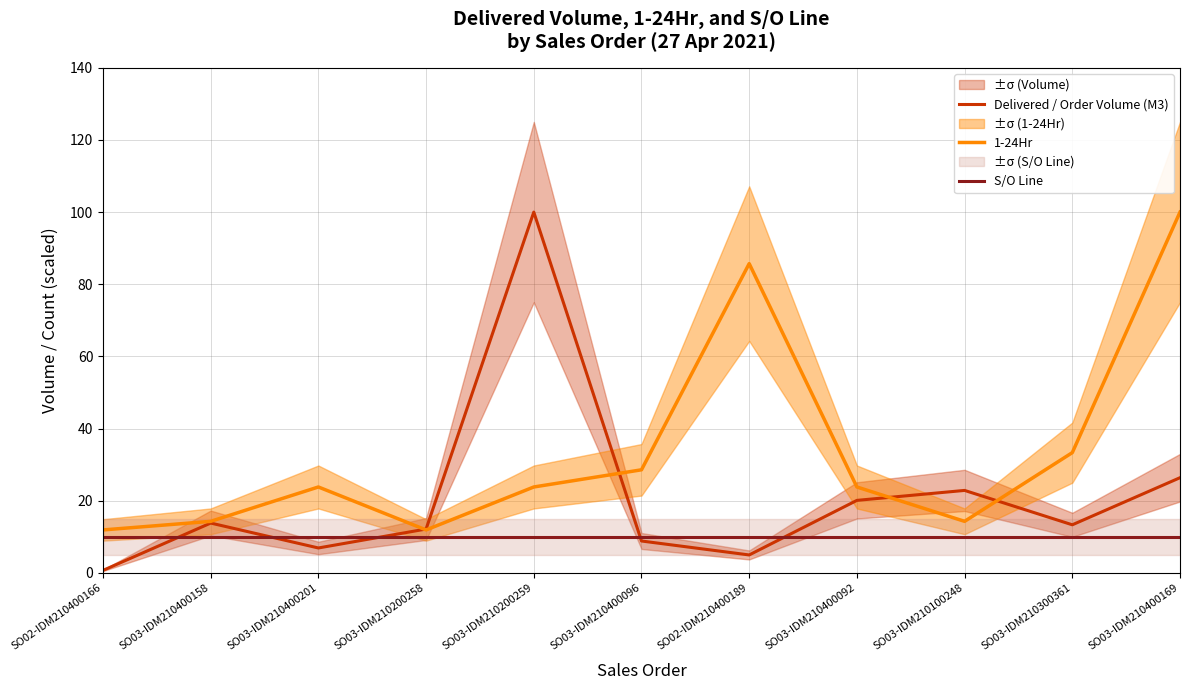

What is the spread (max minus min) of values at SO03-IDM210400092?

13.8